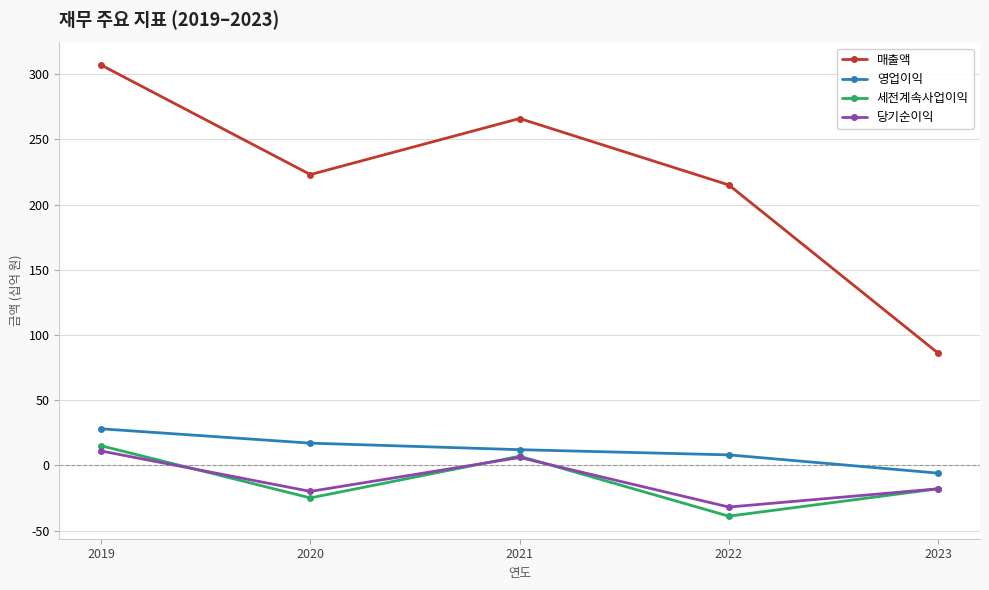

Does the chart display data point markers on the line(s)?

Yes